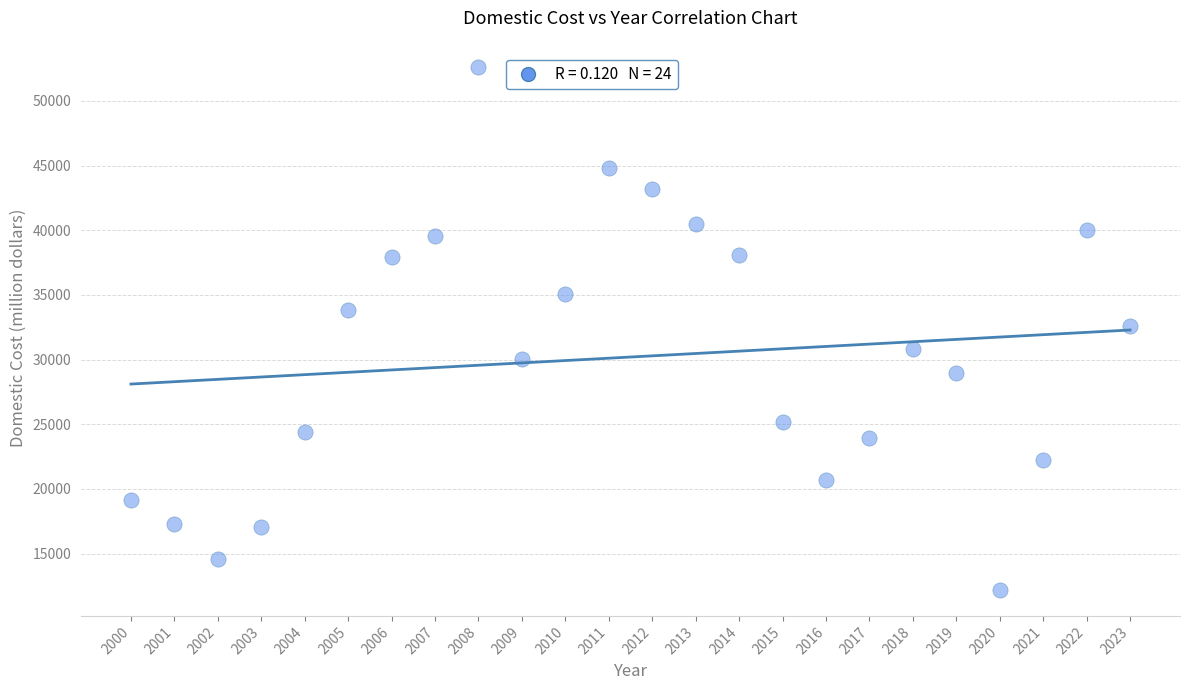

What is the range of X values (max minus min)?

23.0